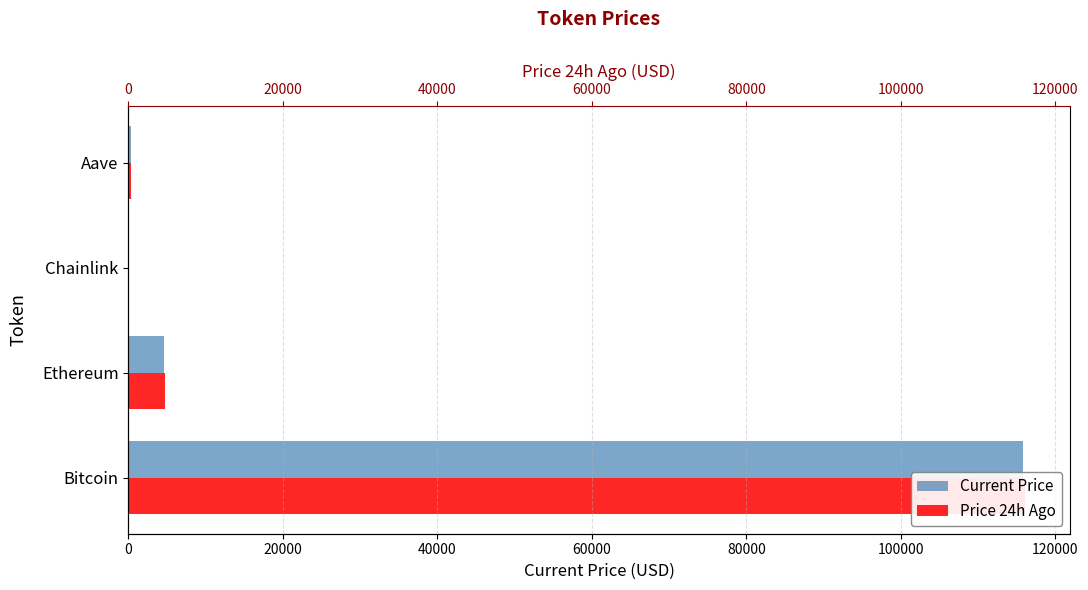

The value of price at 0 is 115839.0. True or false?

True